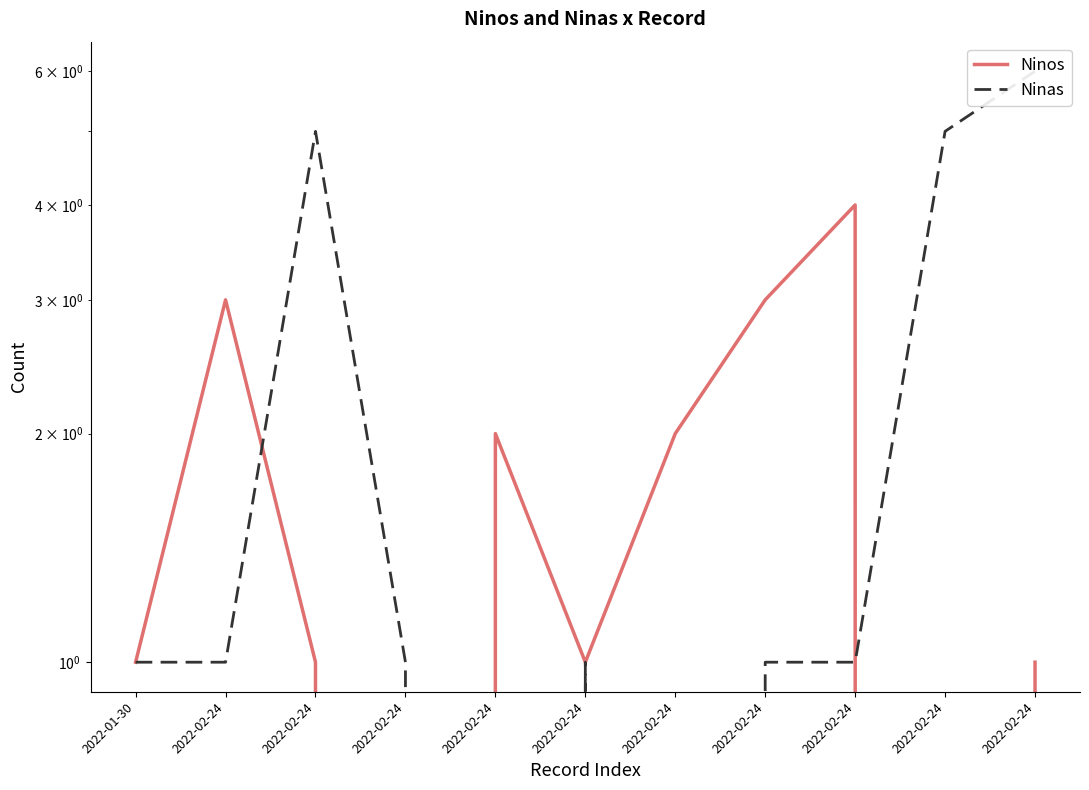

How many interior local valleys does the Ninos series have?

3